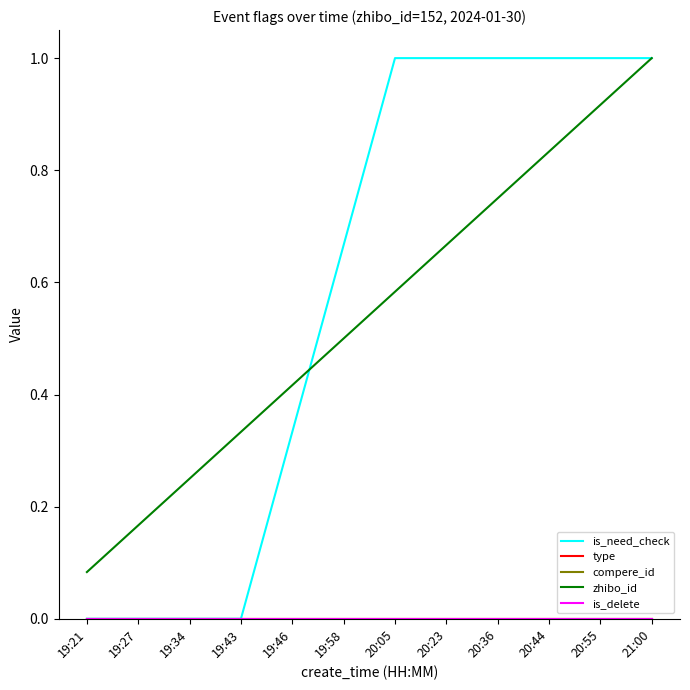

Rank the series at 20:23 from highest to lowest value.

is_need_check, zhibo_id, type, compere_id, is_delete